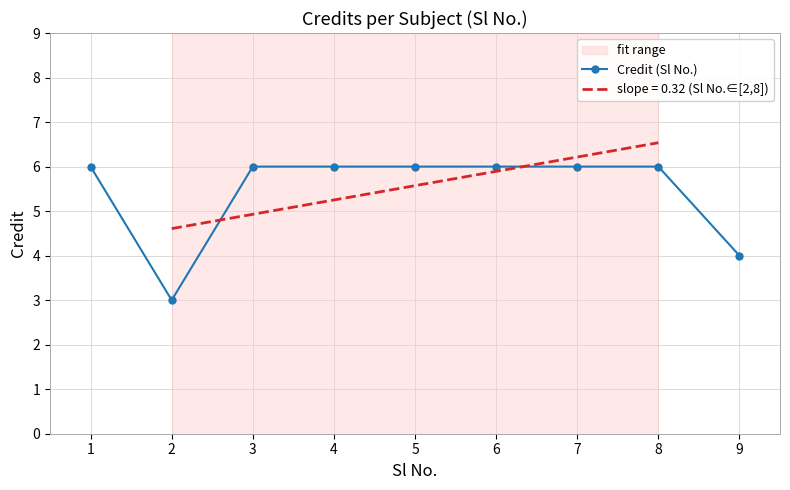

List the labels in order of value, largest first.

1, 3, 4, 5, 6, 7, 8, 9, 2